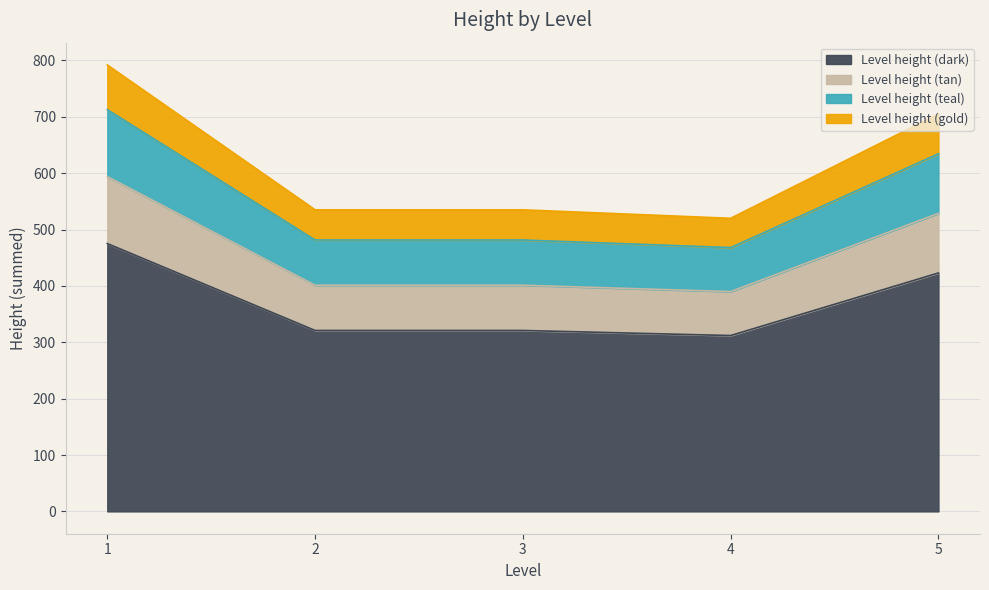

Does the chart display data point markers on the line(s)?

No